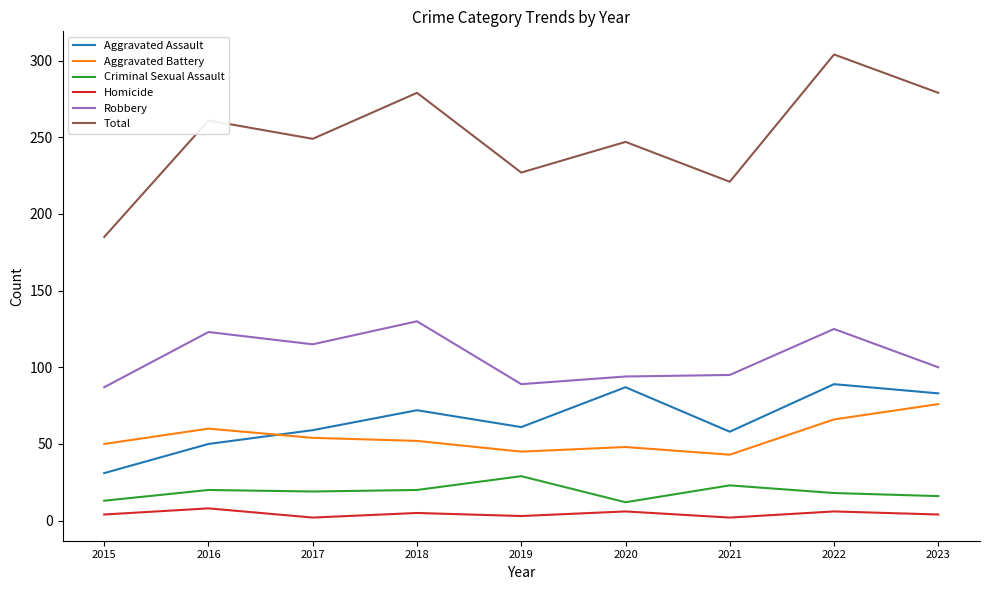

True or false: Criminal Sexual Assault and Aggravated Battery cross at least once.

False